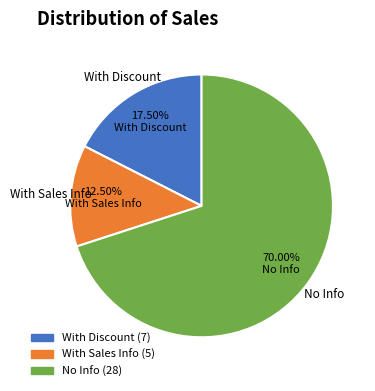

Is there any slice that represents more than half of the pie?

Yes